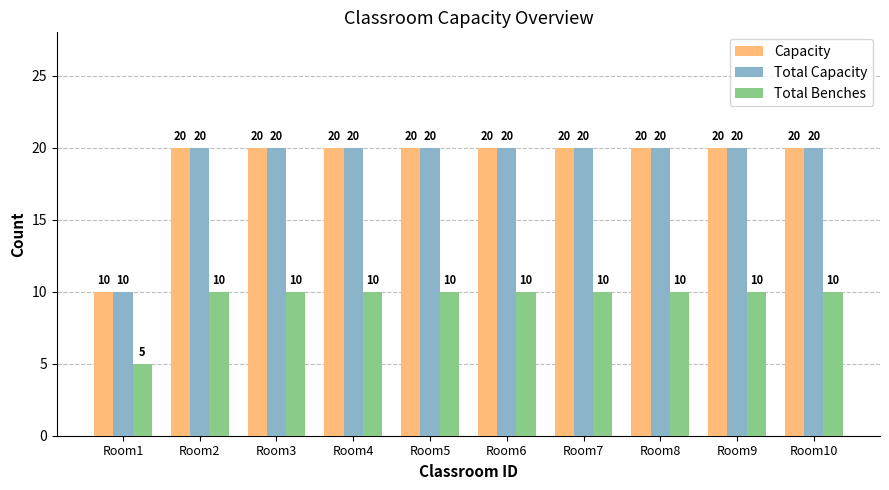

What value does the Total Capacity series have at Room8, to the nearest 5?

20